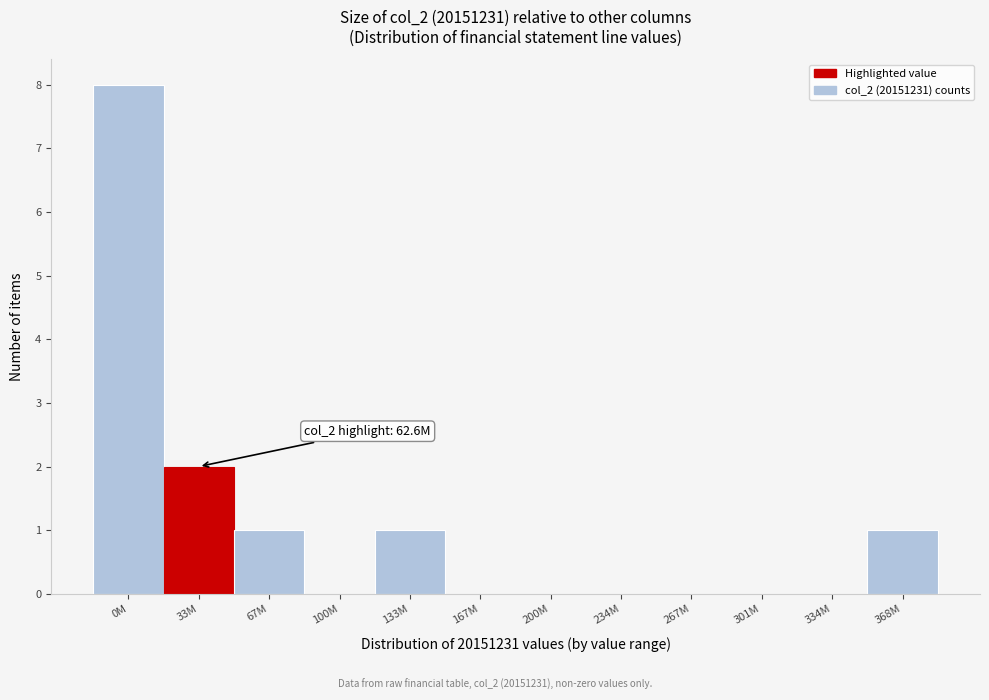

Reading left to right, transcribe all the data shown in this chart.

0M=8	33M=2	67M=1	100M=0	133M=1	167M=0	200M=0	234M=0	267M=0	301M=0	334M=0	368M=1